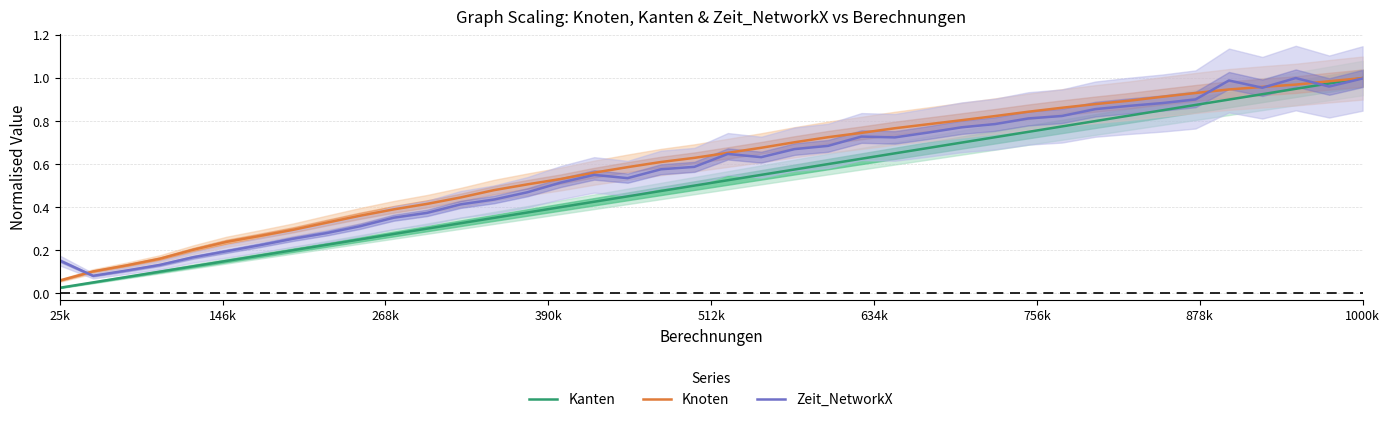

Which series has the largest total across all categories?

Knoten